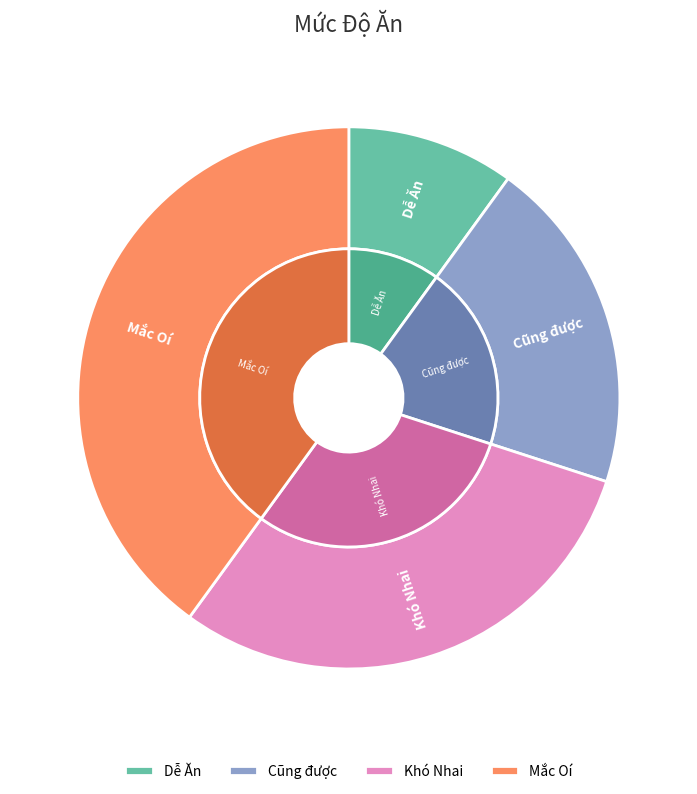

To the nearest percent, what is the difference between the largest and smallest slice percentages?

30%